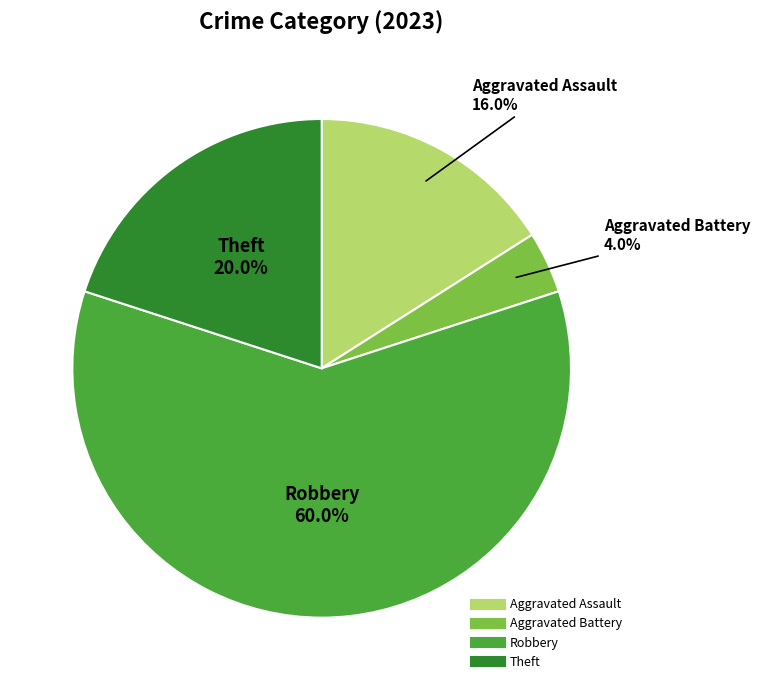

True or false: Aggravated Battery accounts for 10% of the total.

False